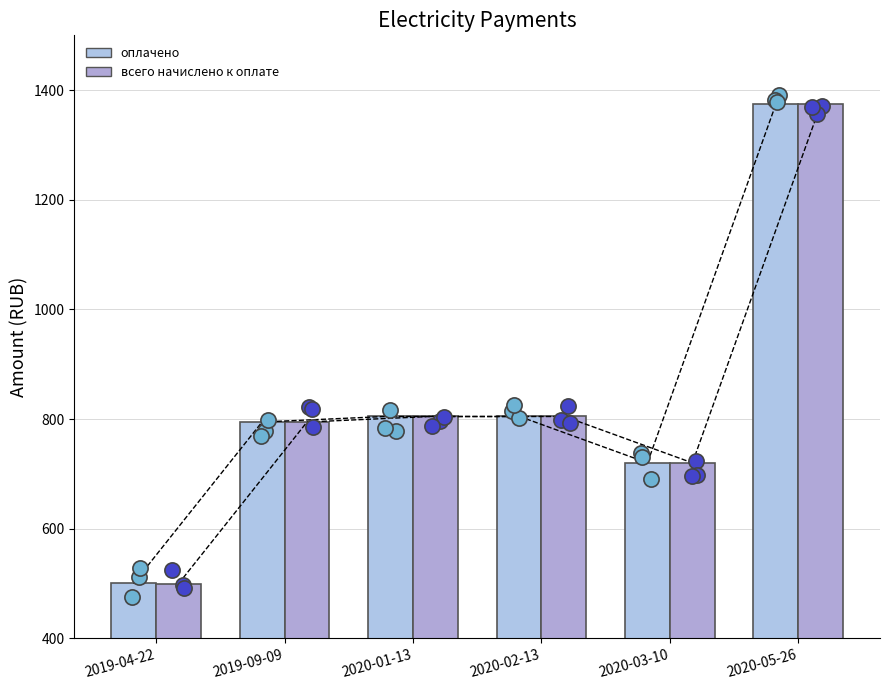

At how many categories does at least one series exceed 928?

1